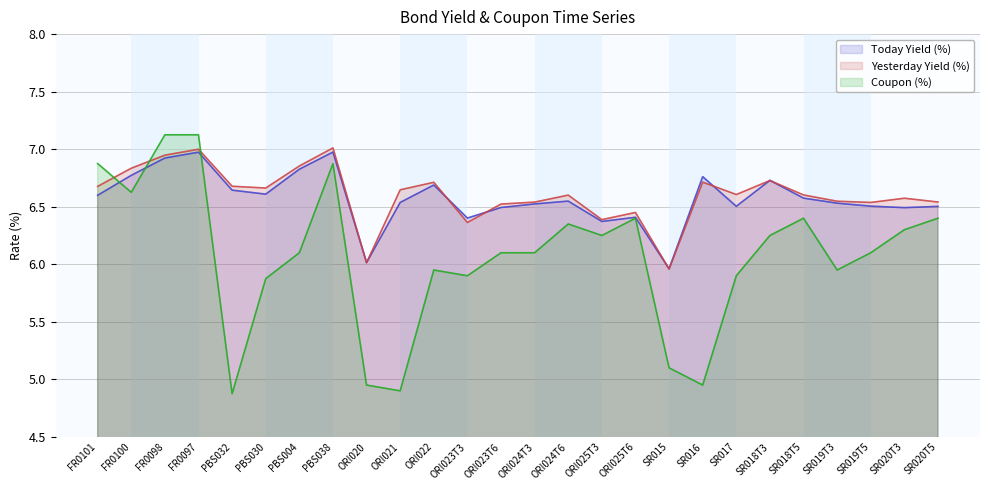

The value of Today Yield (%) at SR019T3 is 11.1. True or false?

False